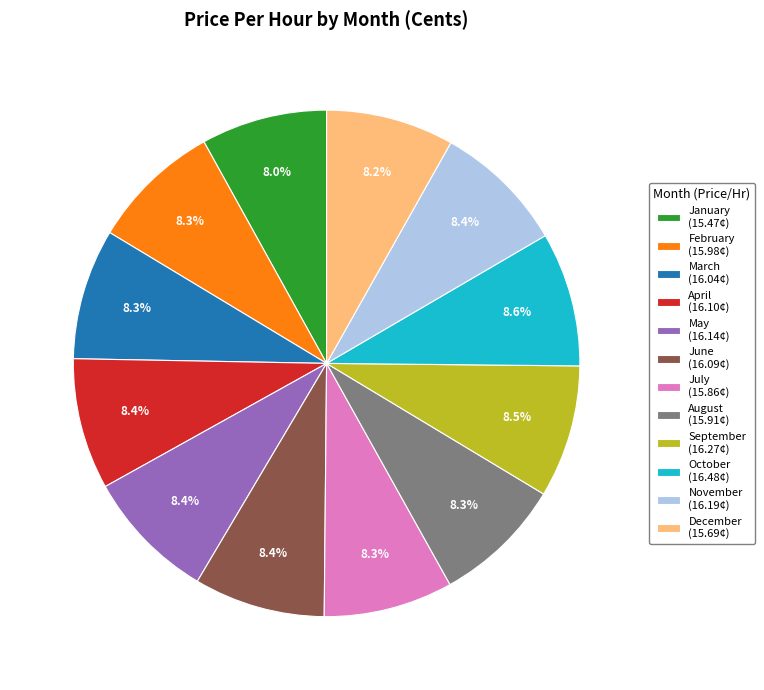

To the nearest percent, what percentage of the pie is January?

8%